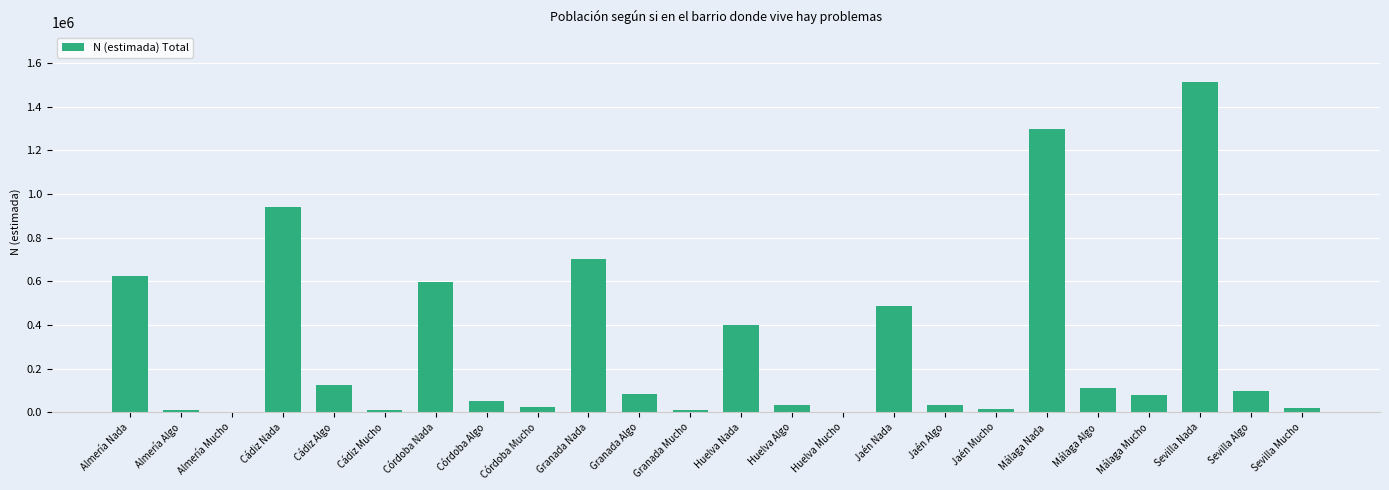

What is the approximate value at Granada Nada?

701482